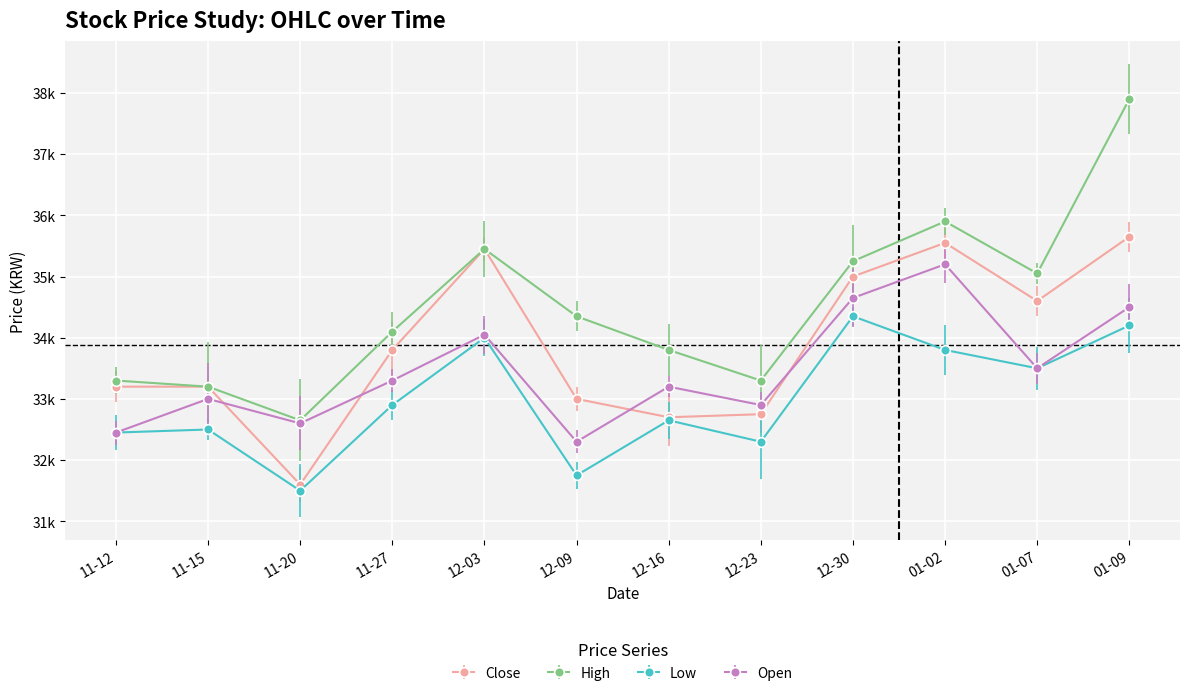

What are all the series names shown in the legend?

Close, High, Low, Open